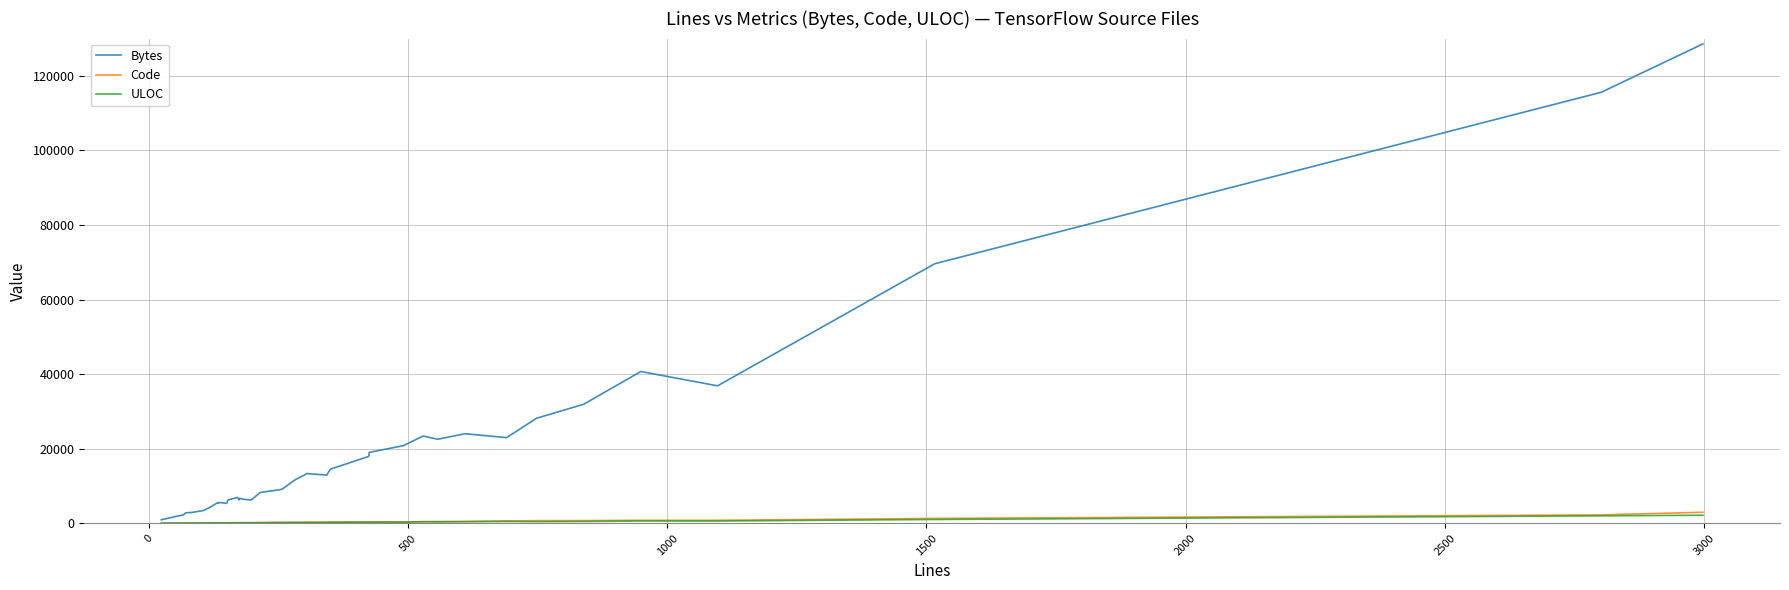

The value of Bytes at 36 is 22345. True or false?

False